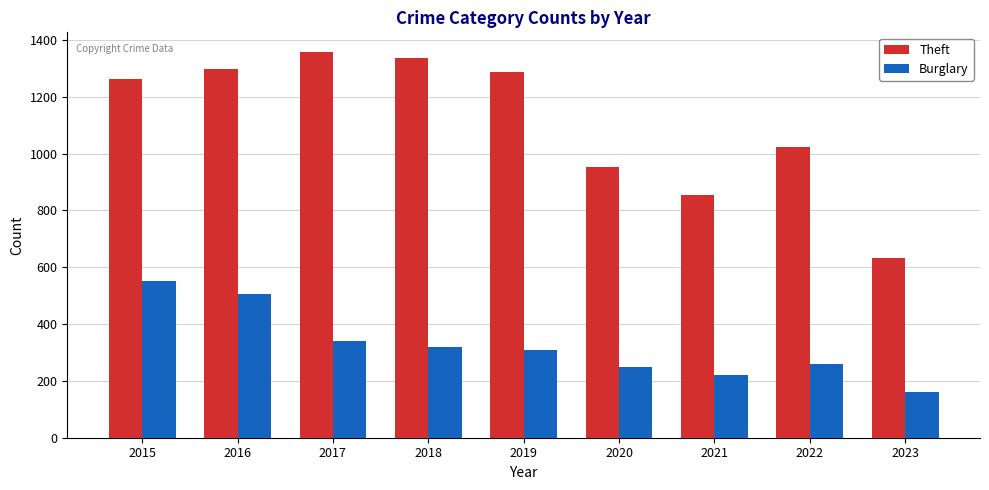

What is the greatest value displayed?

1359